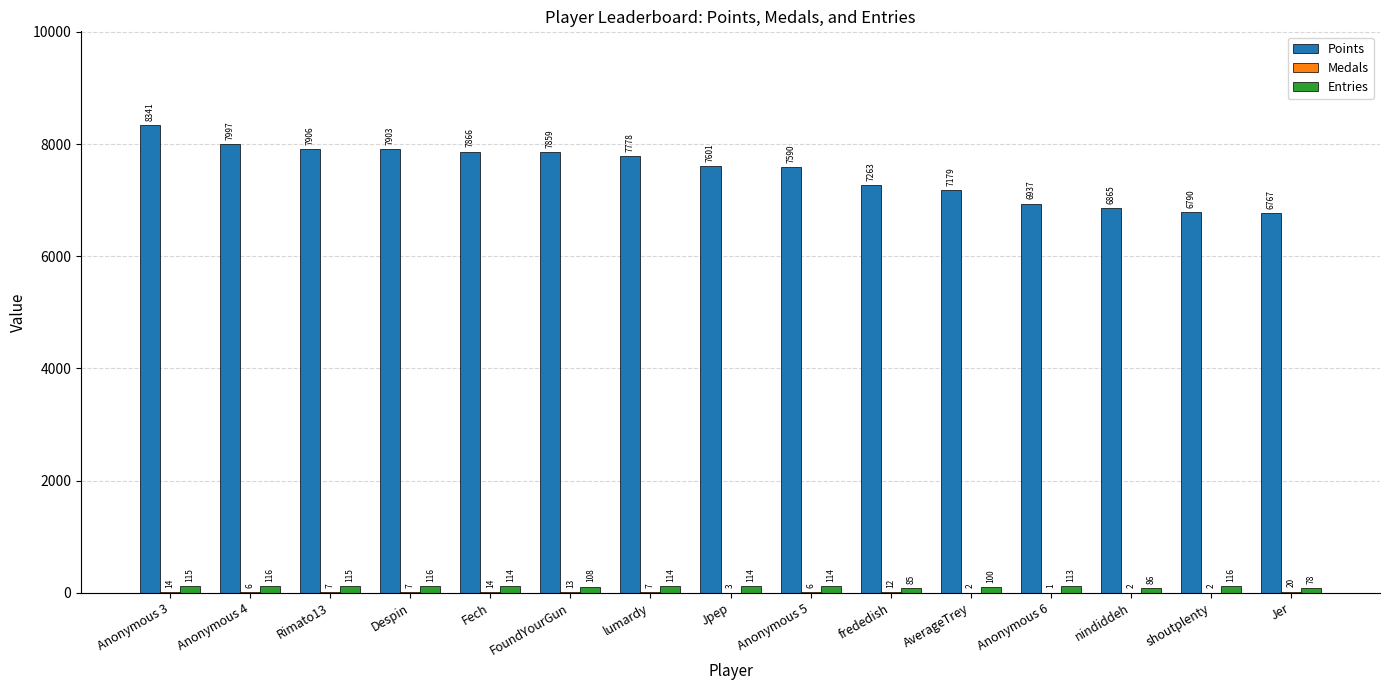

What value does the Points series have at Despin?

7903